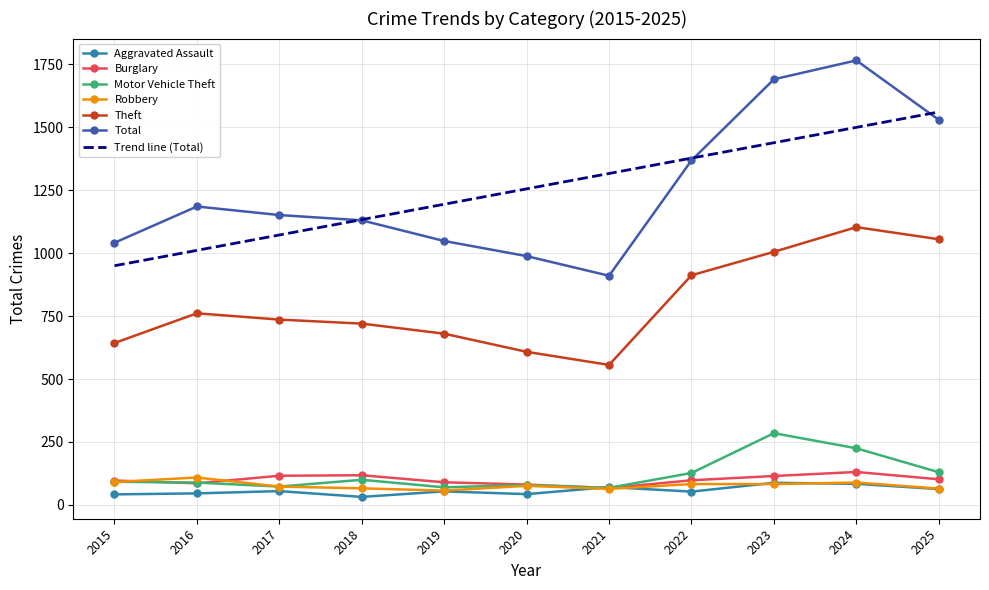

At which label does Trend line (Total) reach its peak?

2025